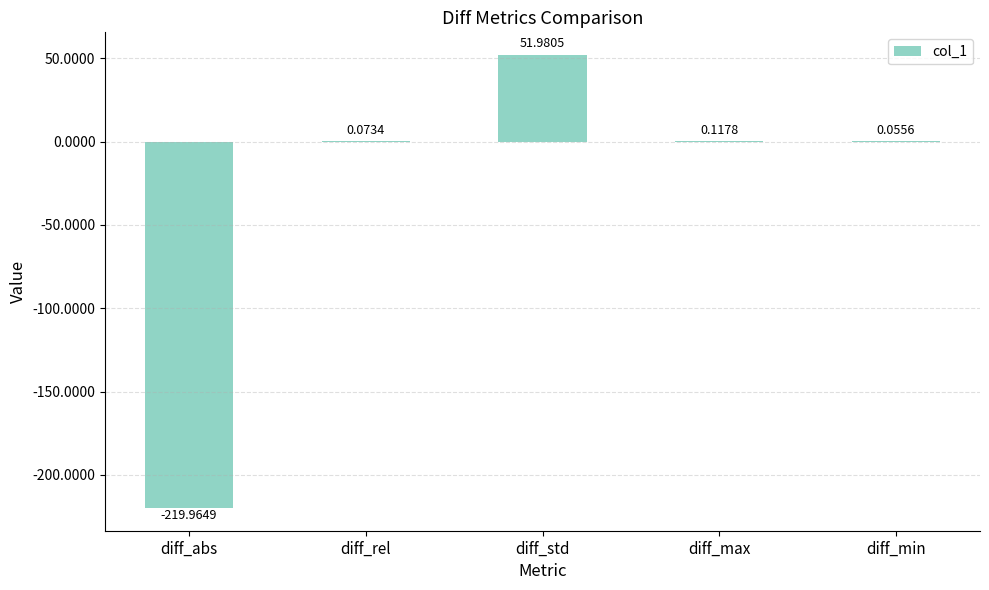

How many data points are above 0?

4